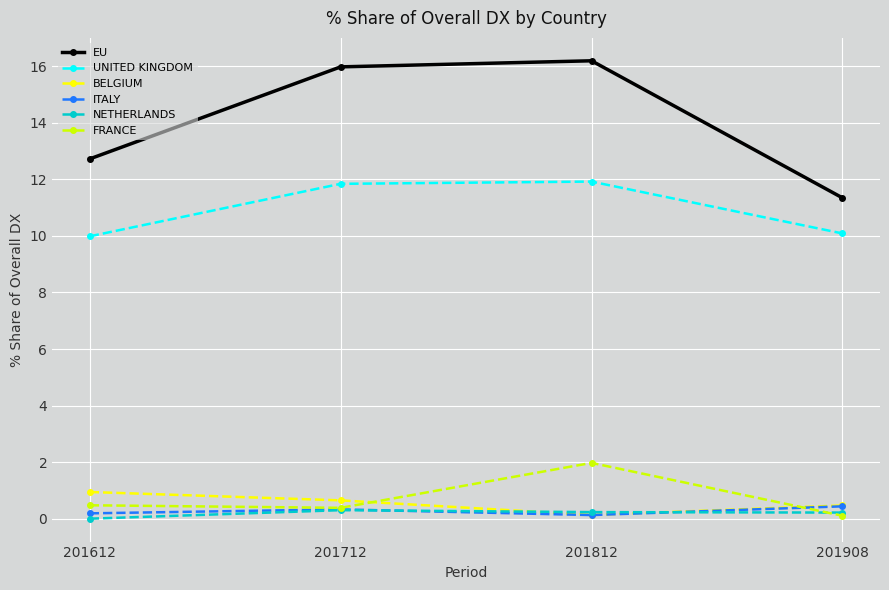

Is the value of BELGIUM at 201712 greater than the value of NETHERLANDS at 201712?

Yes